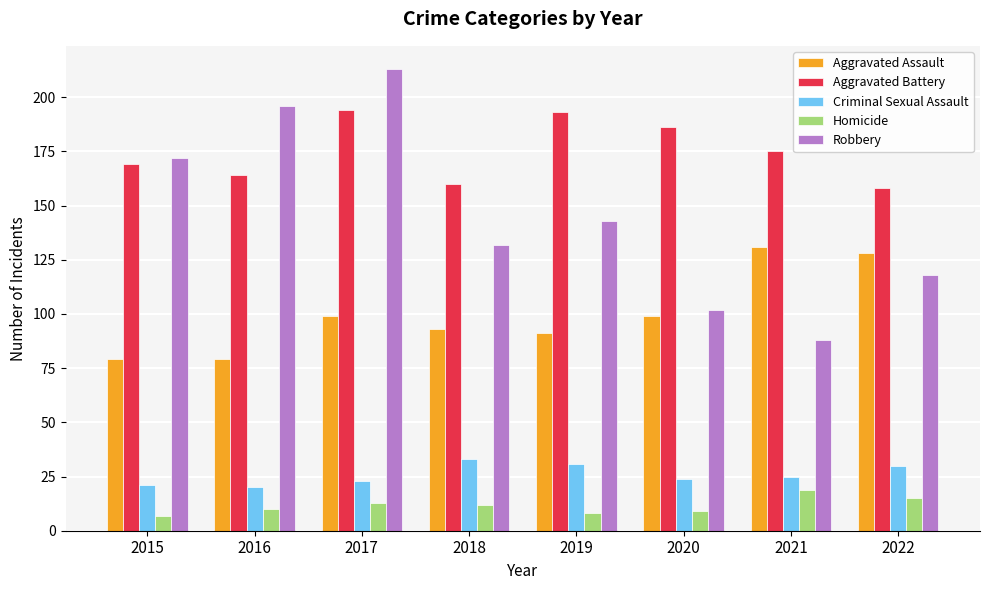

At which label does Robbery first exceed 143?

2015